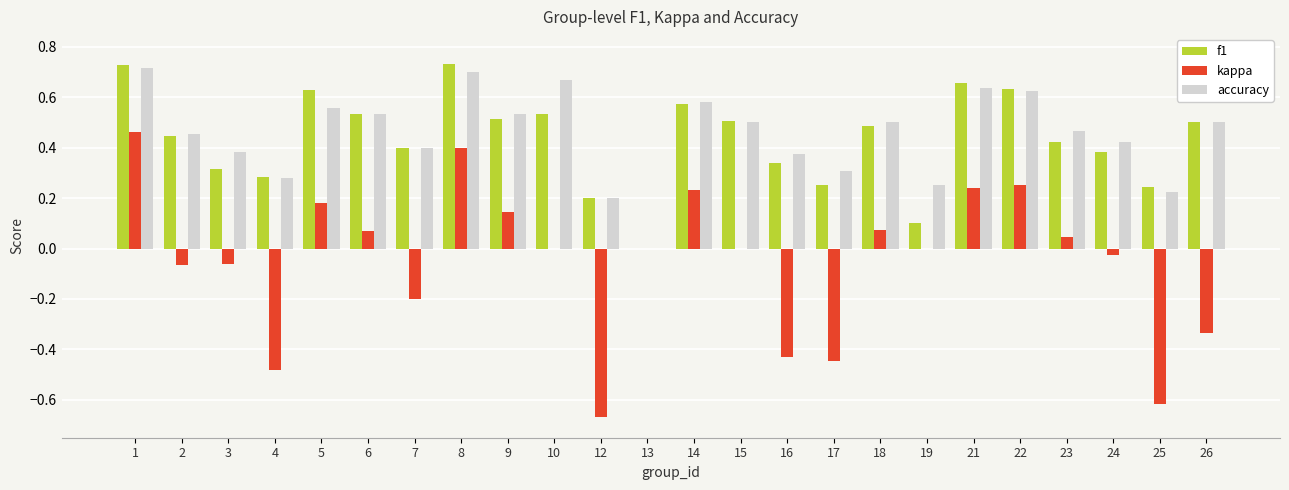

Which series changed the most between 1 and 7?

kappa